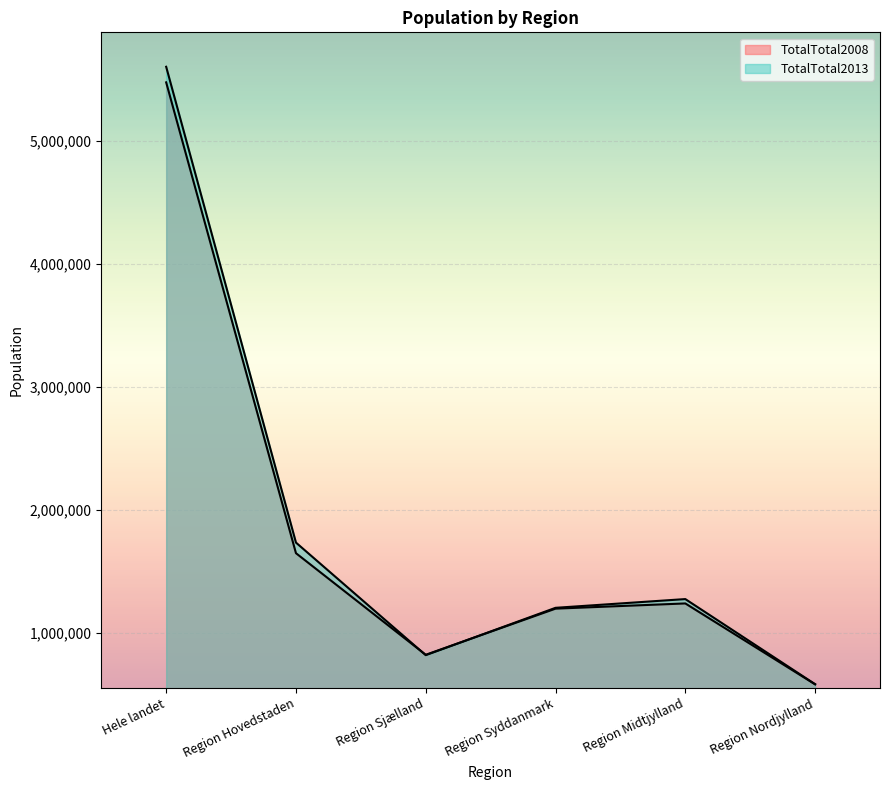

Which label corresponds to the largest value in the chart?

Hele landet